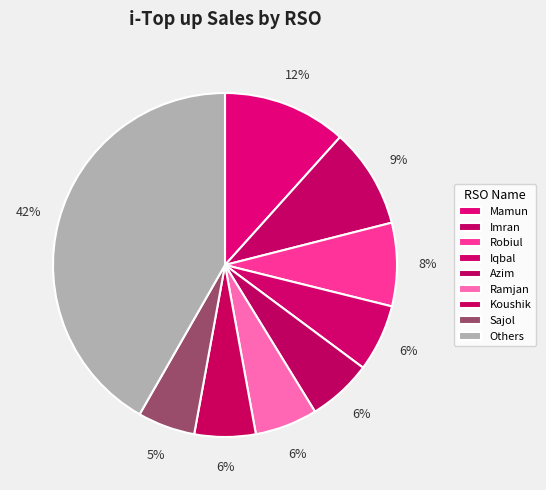

To the nearest percent, what is the combined percentage of Robiul and Koushik?

14%